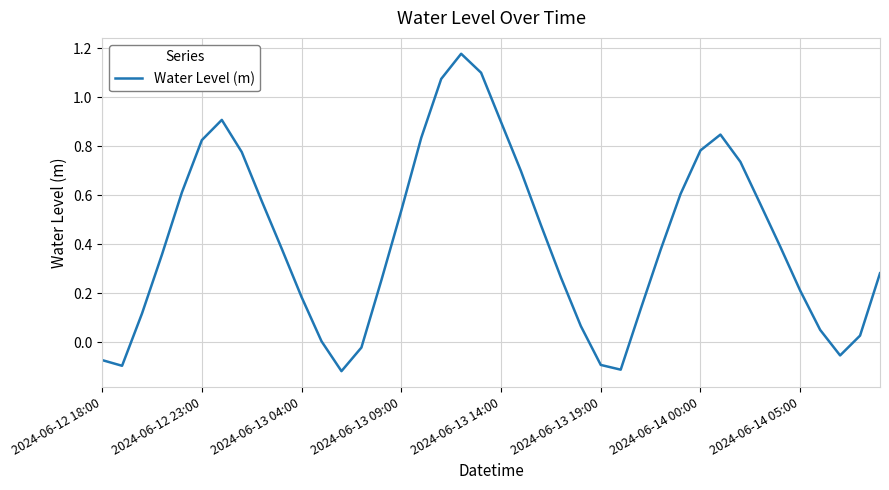

What is the difference between the maximum and minimum values?

1.3